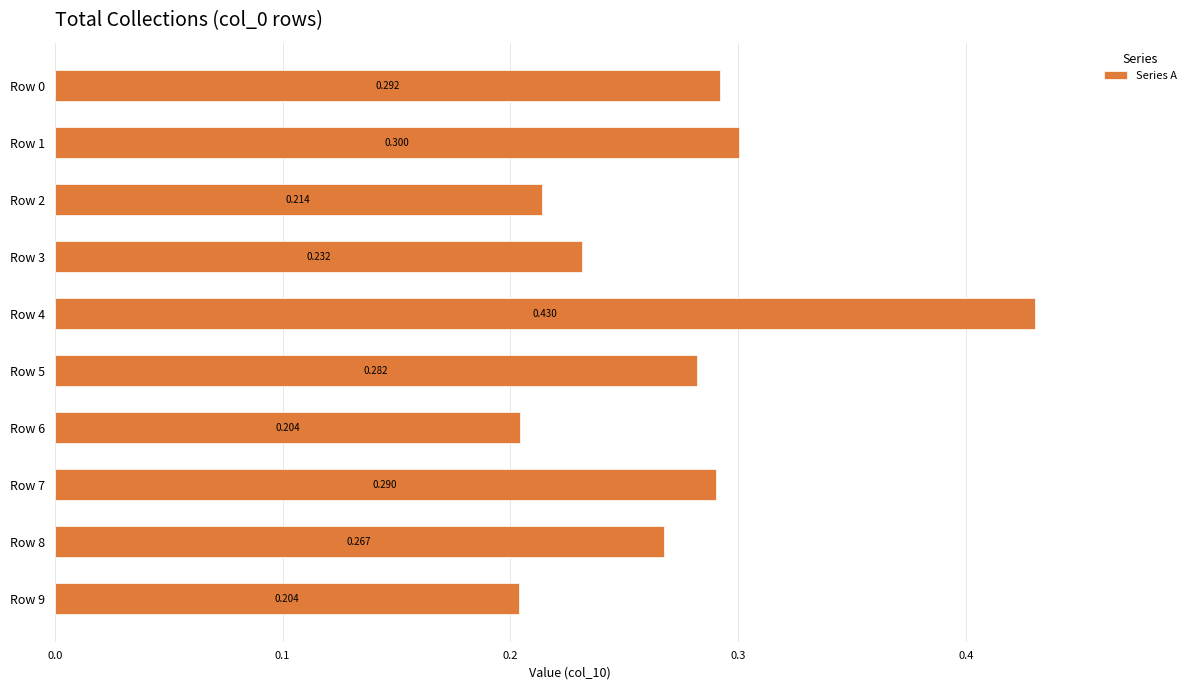

Does the chart contain stacked bars?

No